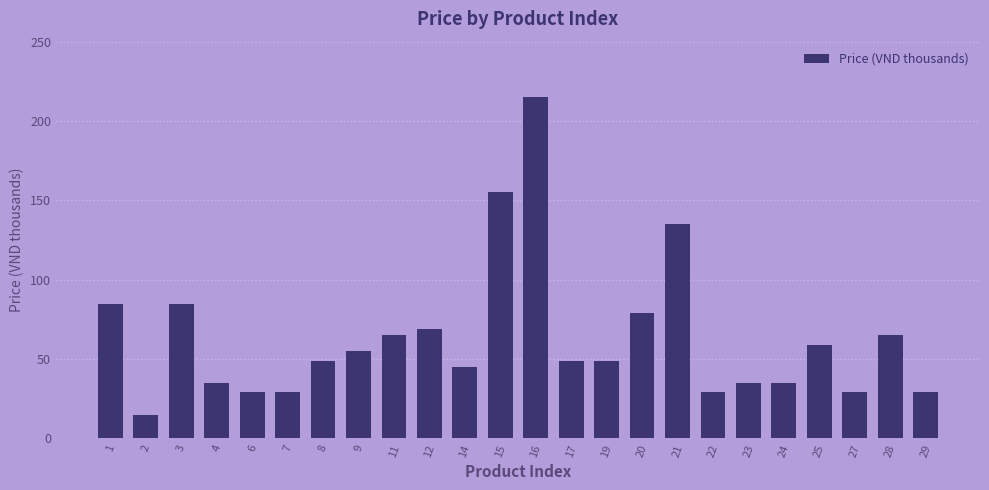

Are the bars grouped side by side (vs. stacked)?

No